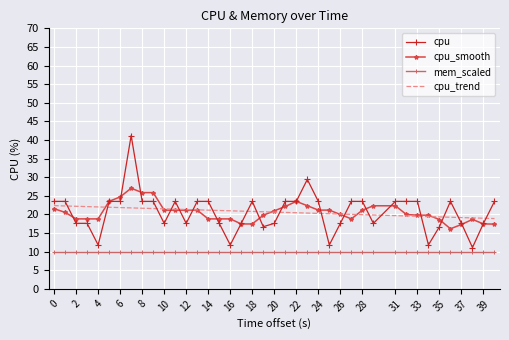

List the series in order of their peak value, lowest first.

mem_scaled, cpu_trend, cpu_smooth, cpu